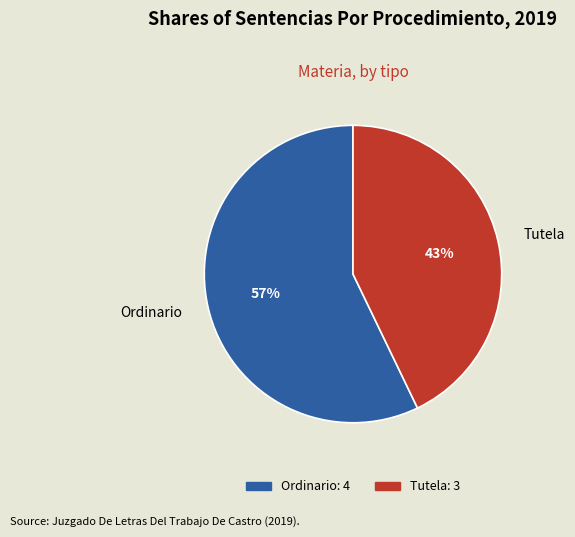

Which has a higher value, Tutela or Ordinario?

Ordinario